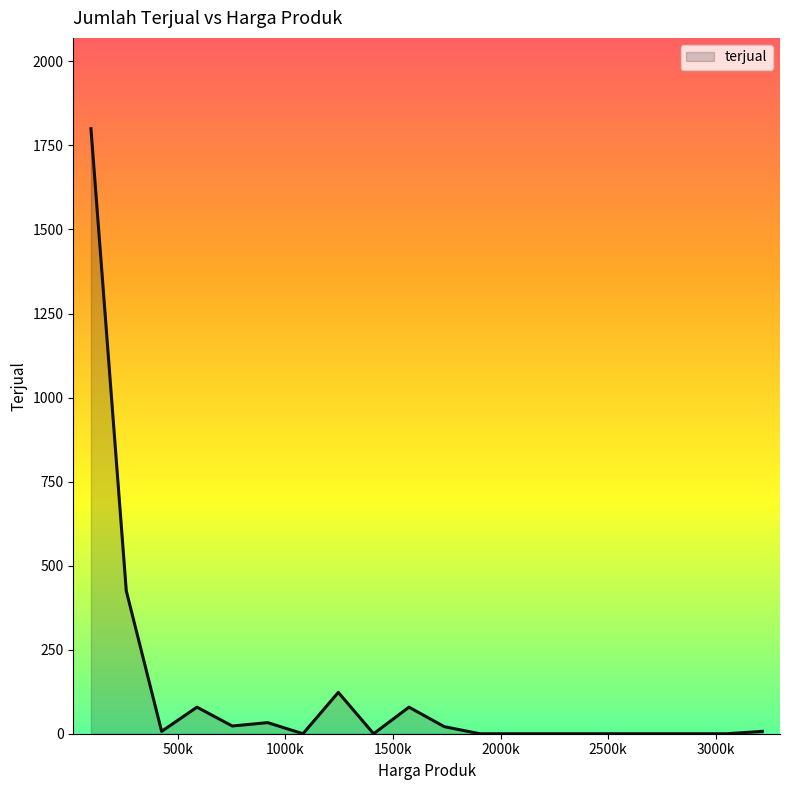

What is the difference between the maximum and second lowest values?

1800